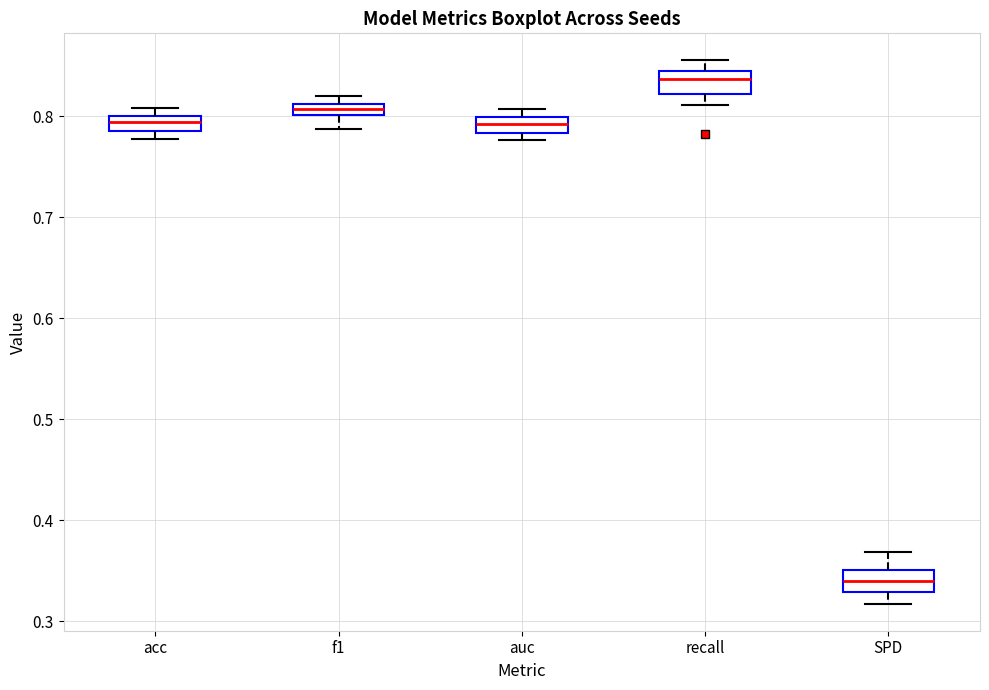

Which box has the lowest median line?

SPD